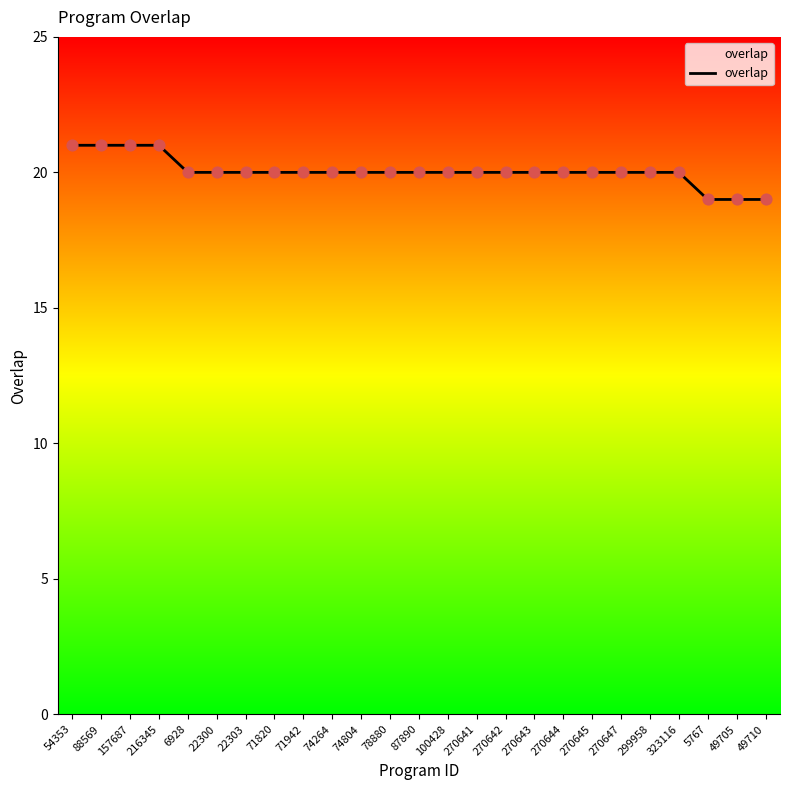

Which has a higher value, 87890 or 49710?

87890